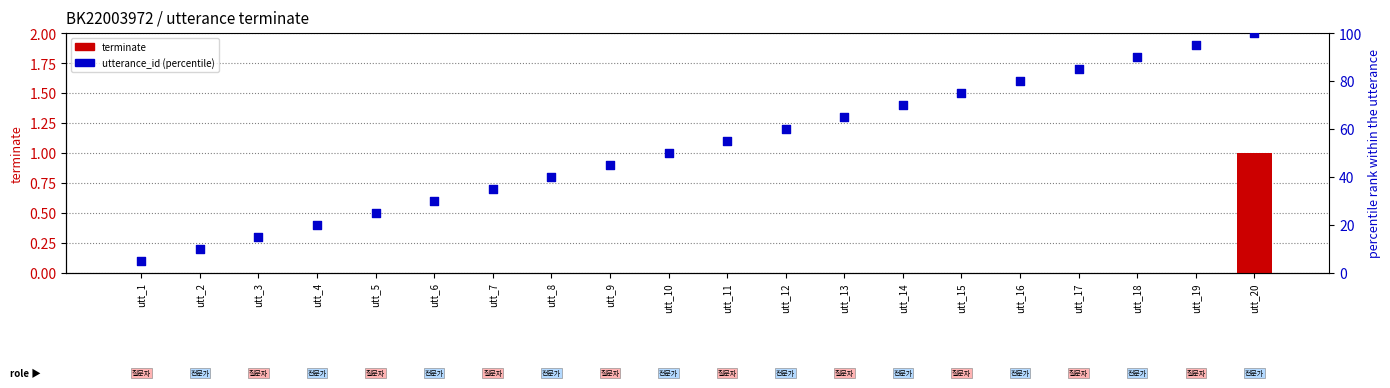

Which series contains the highest Y value?

utterance_id (percentile)